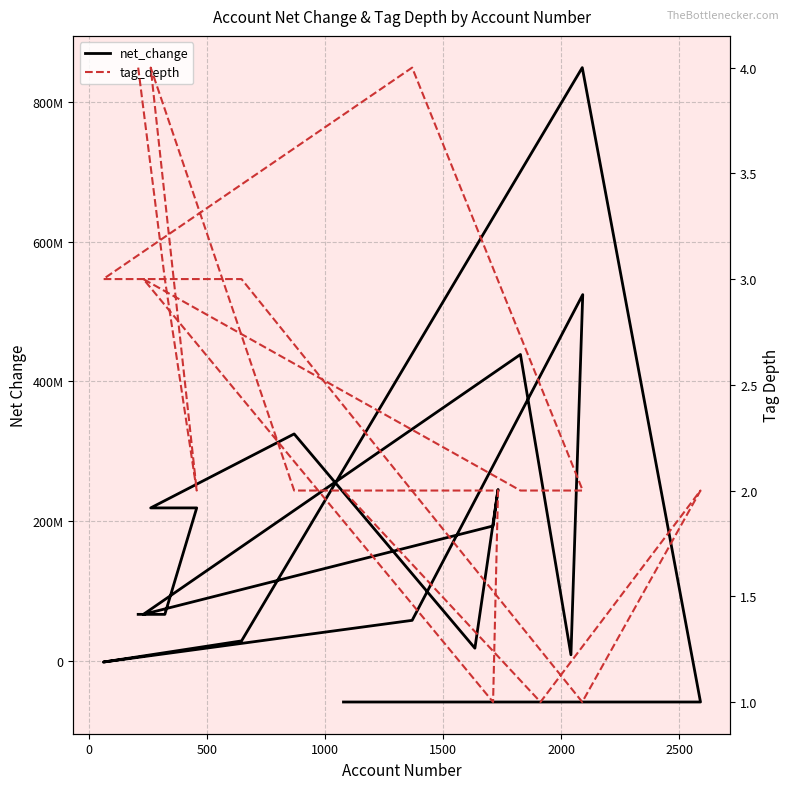

How many values in net_change are above zero?

15